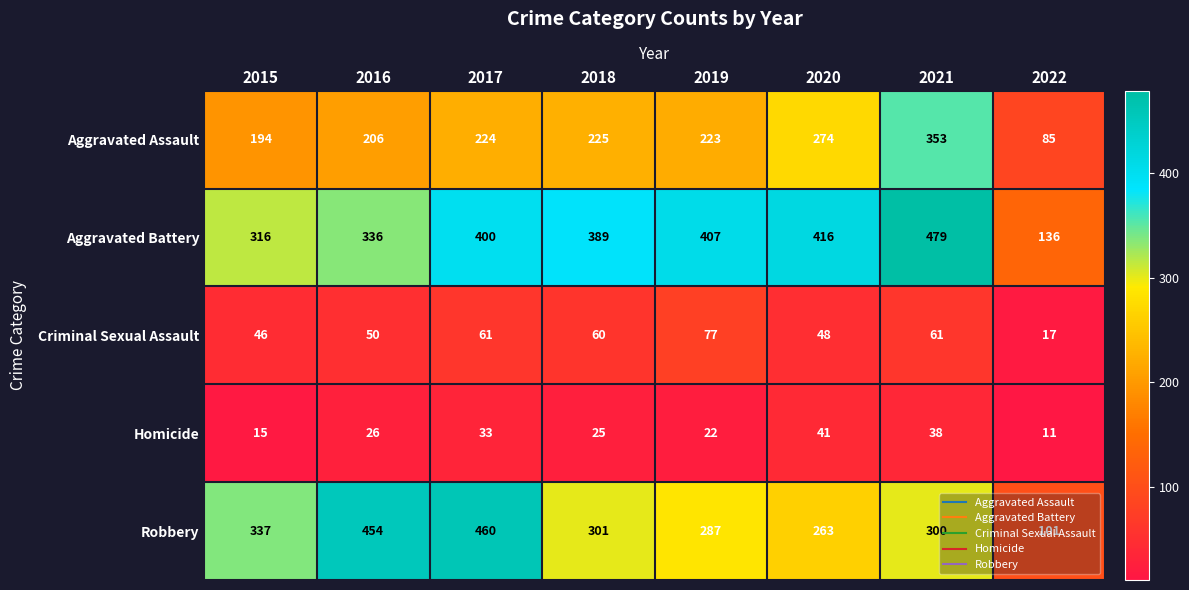

Which series has the largest range (max minus min)?

Robbery